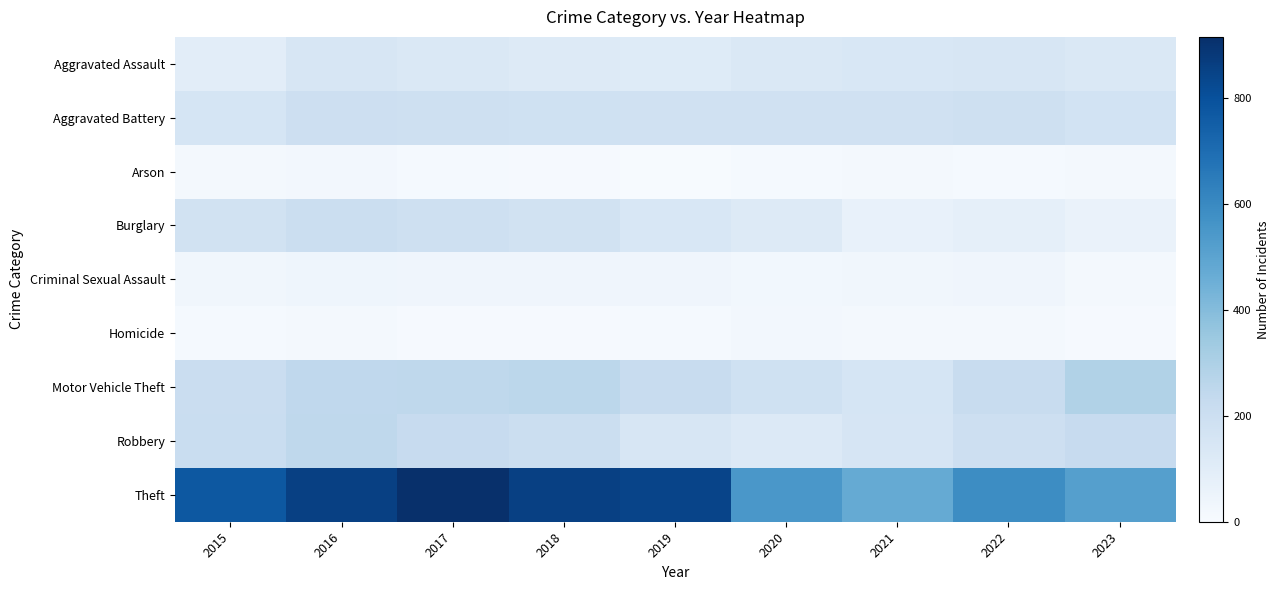

List the series in order of their peak value, highest first.

Theft, Motor Vehicle Theft, Robbery, Burglary, Aggravated Battery, Aggravated Assault, Criminal Sexual Assault, Arson, Homicide